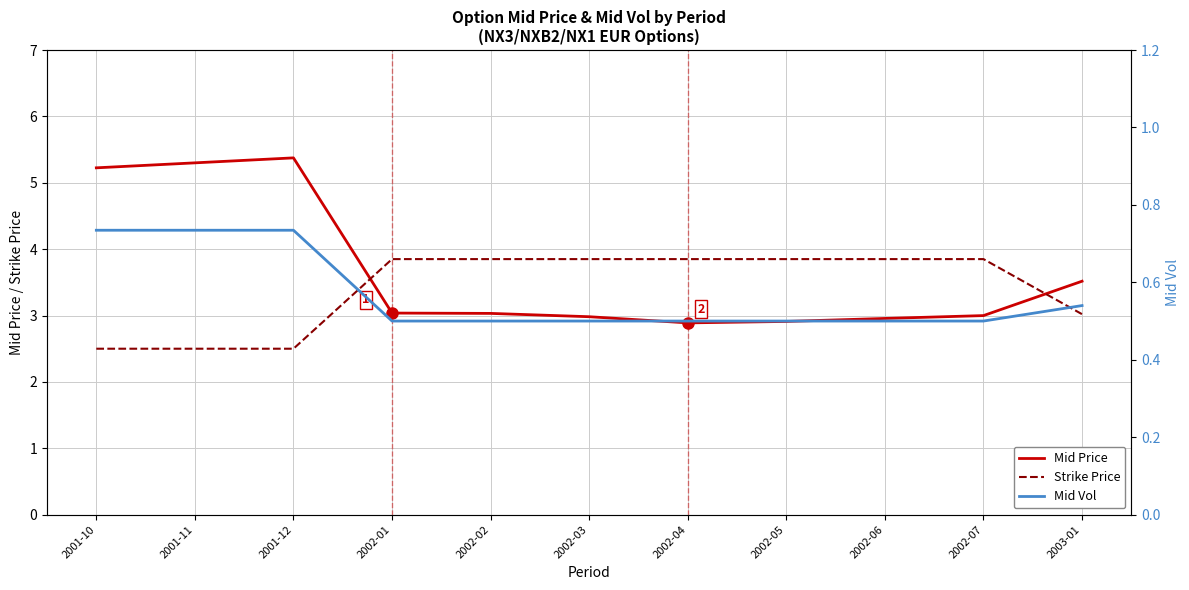

What is the difference between the Mid Price values at 2002-06 and 2001-12?

2.4